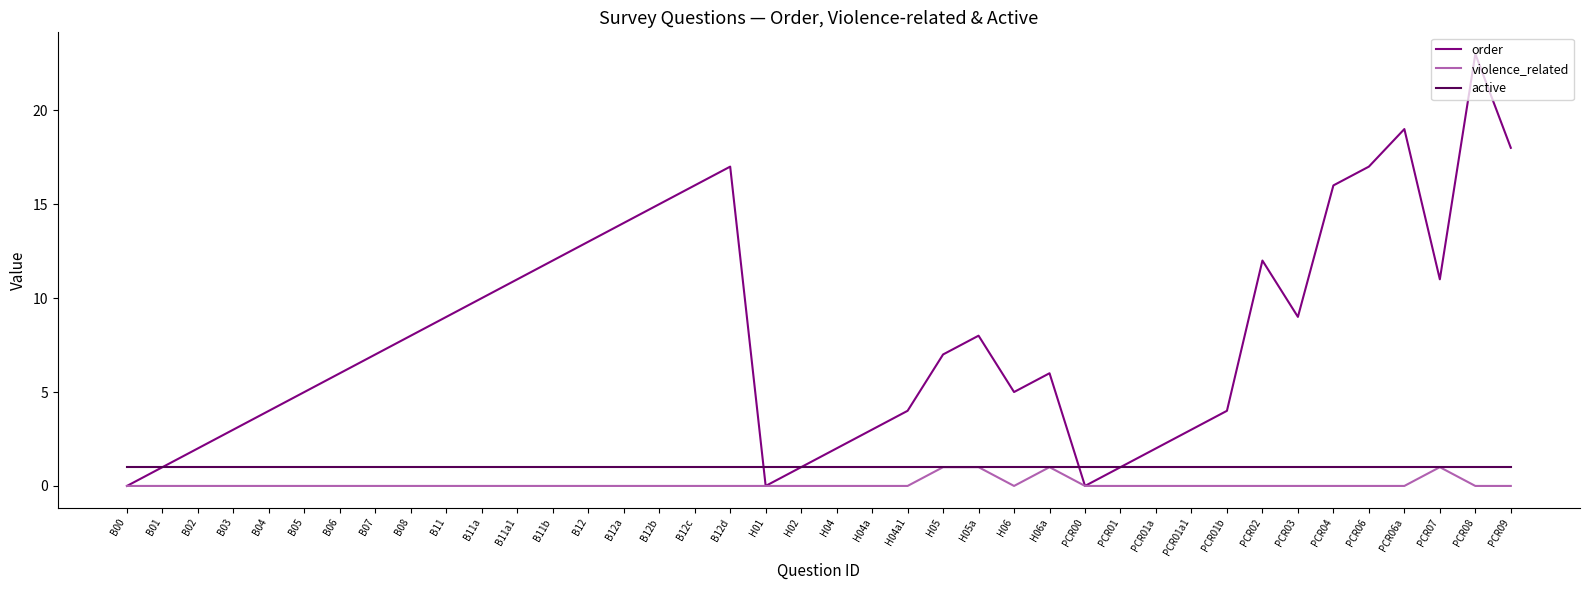

What is the maximum value for violence_related?

1